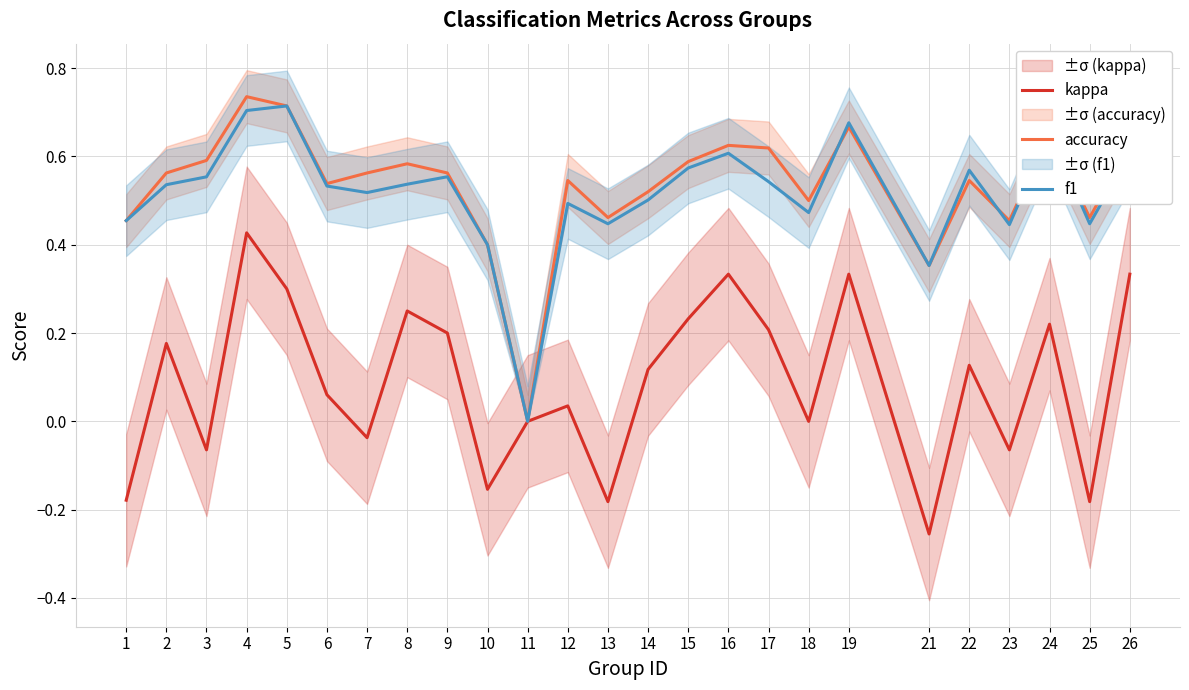

The value of kappa at 11 is 0.0. True or false?

True